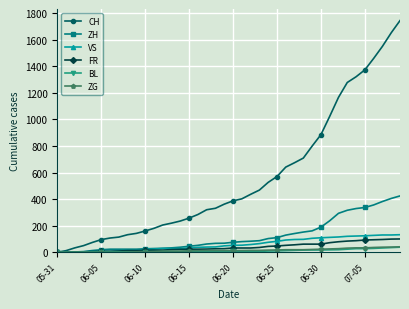

What is the maximum value for CH?

1744